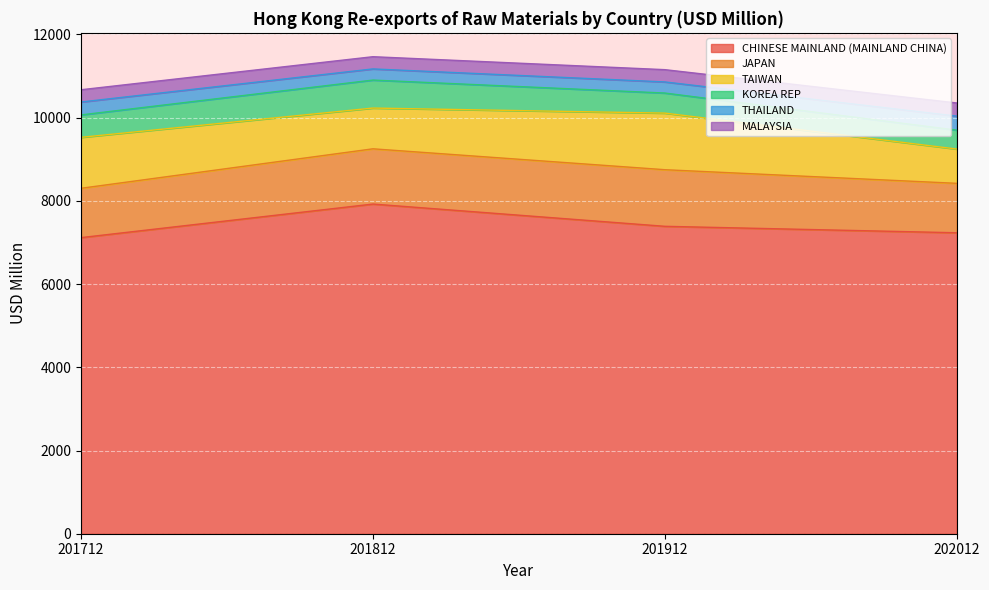

At 201712, list the series in order from smallest to largest.

MALAYSIA, THAILAND, KOREA REP, JAPAN, TAIWAN, CHINESE MAINLAND (MAINLAND CHINA)